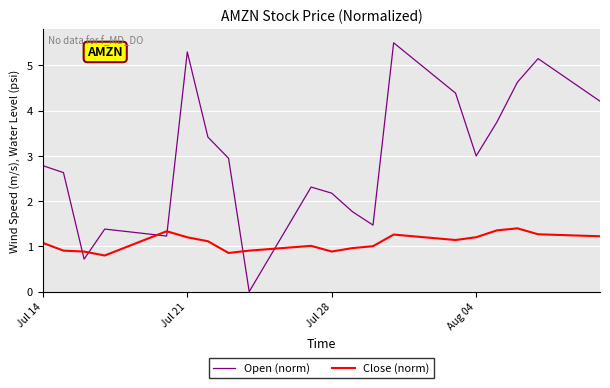

What are all the series names shown in the legend?

Open (norm), Close (norm)